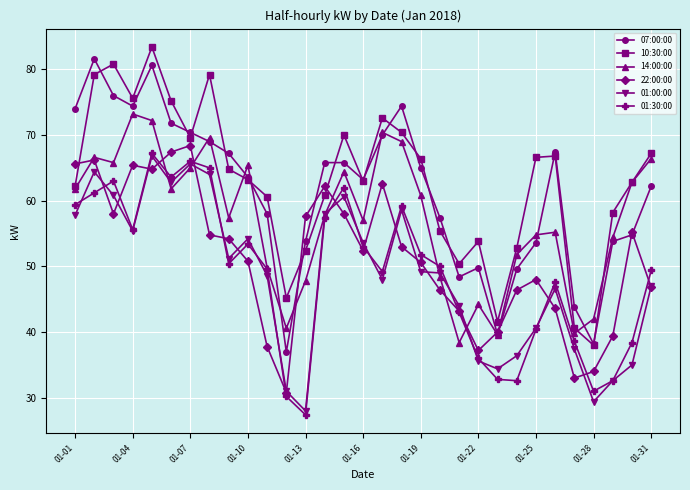

What is the smallest value displayed?

27.4